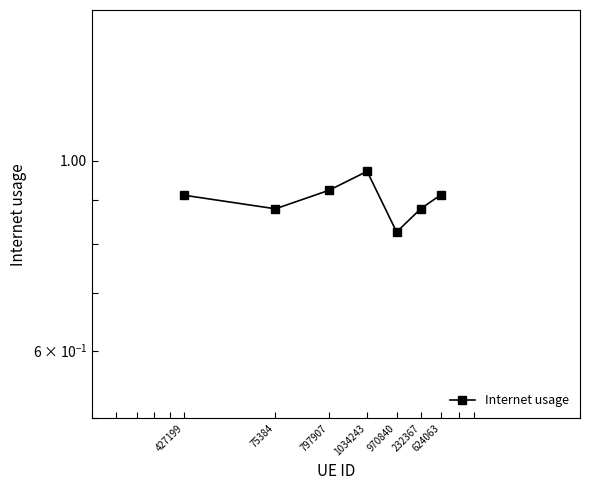

How many interior local peaks (higher than both neighbors) does the data have?

1